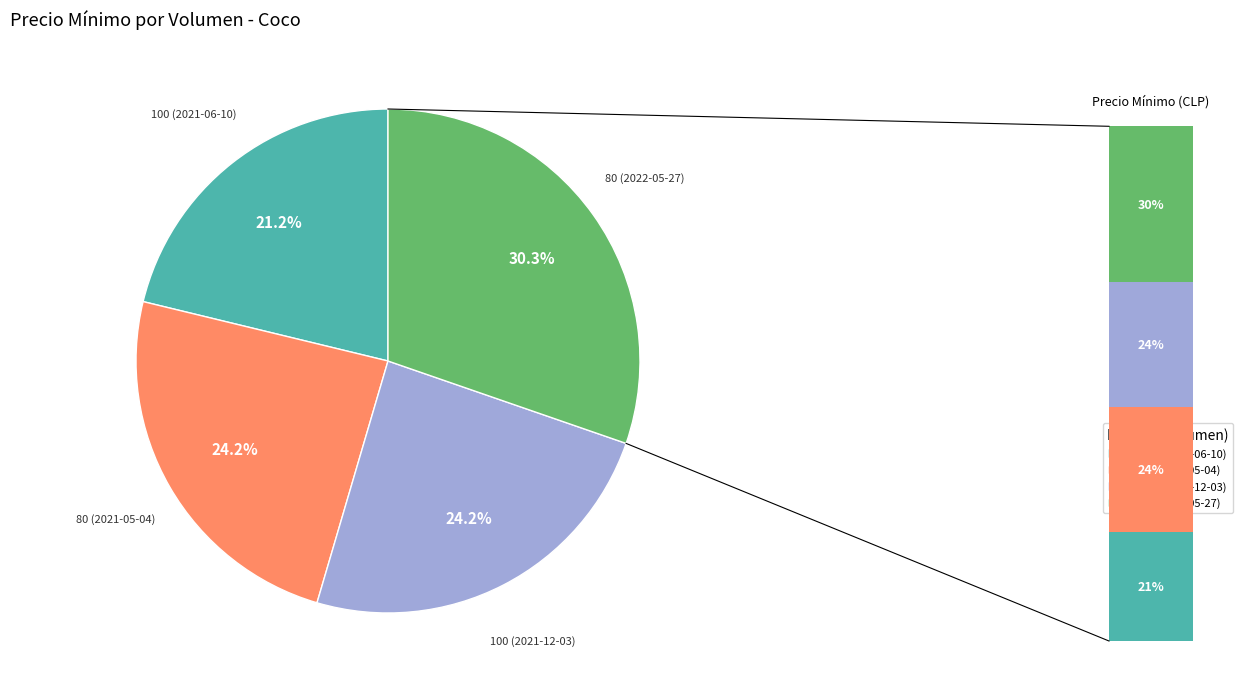

Is there any slice that represents more than half of the pie?

No